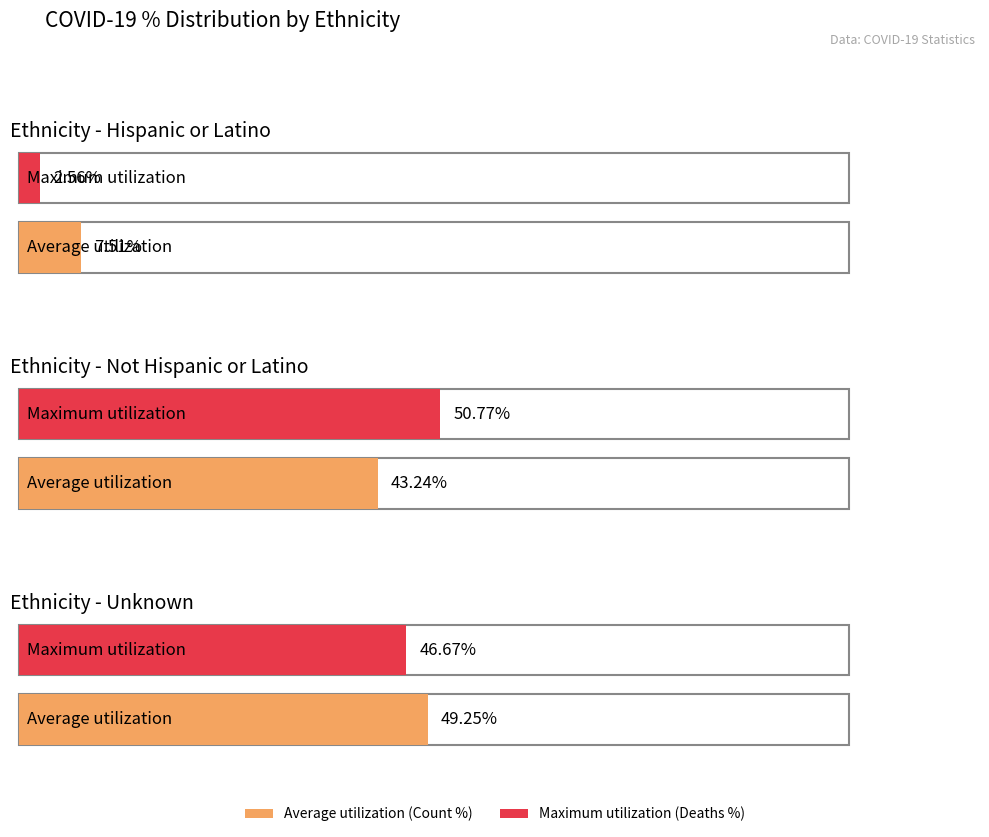

What is the difference between the COVID_COUNT_PCT values at Not Hispanic or Latino and Unknown?

6.0